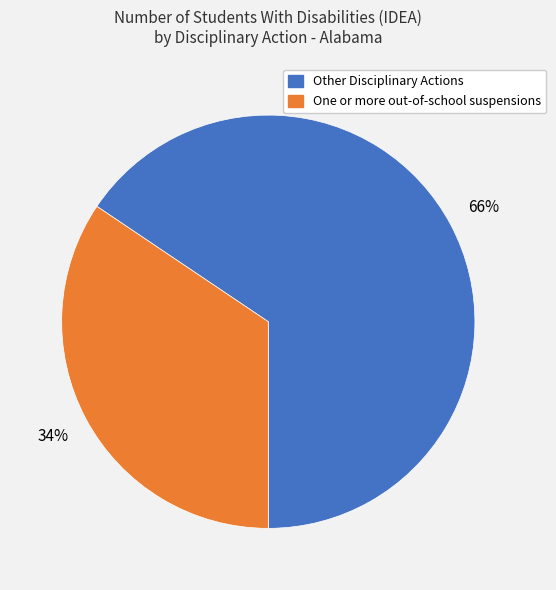

To the nearest percent, what portion does Other Disciplinary Actions represent?

66%